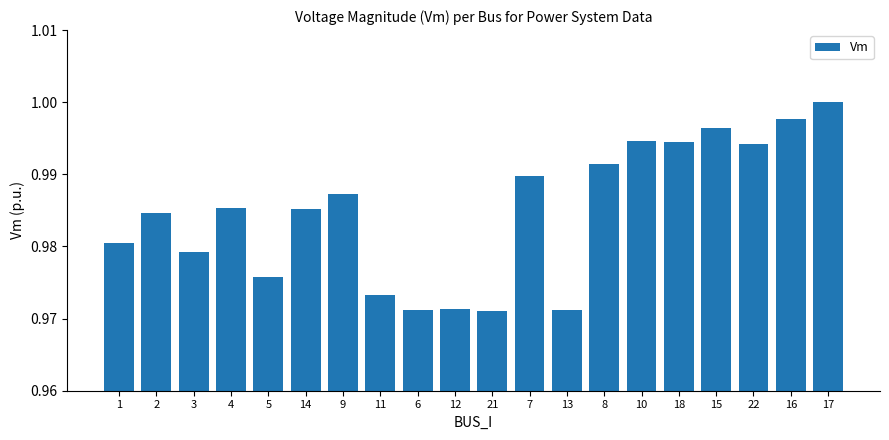

What is the sum of all values?

19.7